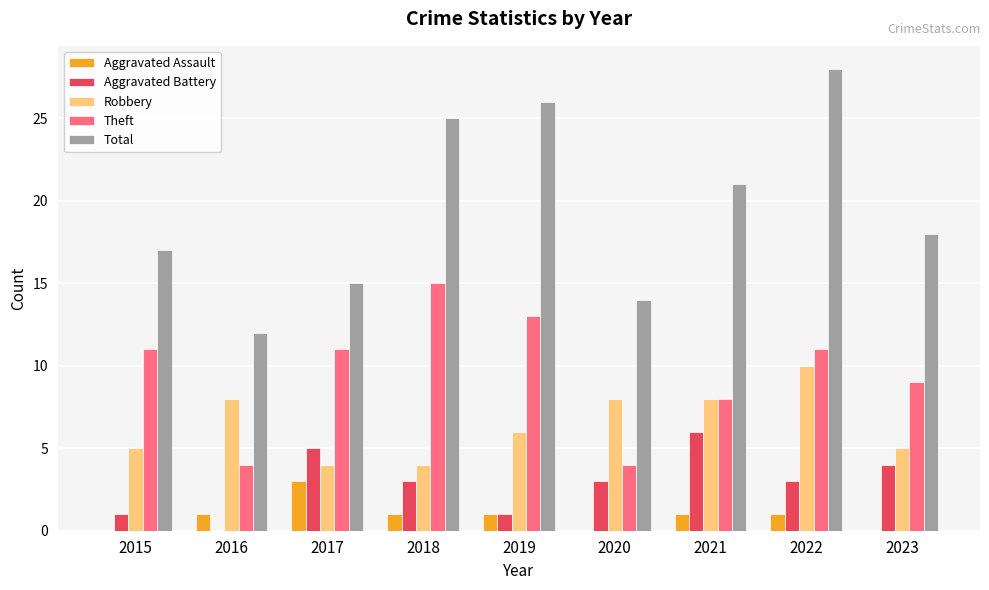

Reading left to right, what are all the values shown in this chart?

Aggravated Assault: 0	1	3	1	1	0	1	1	0
Aggravated Battery: 1	0	5	3	1	3	6	3	4
Robbery: 5	8	4	4	6	8	8	10	5
Theft: 11	4	11	15	13	4	8	11	9
Total: 17	12	15	25	26	14	21	28	18